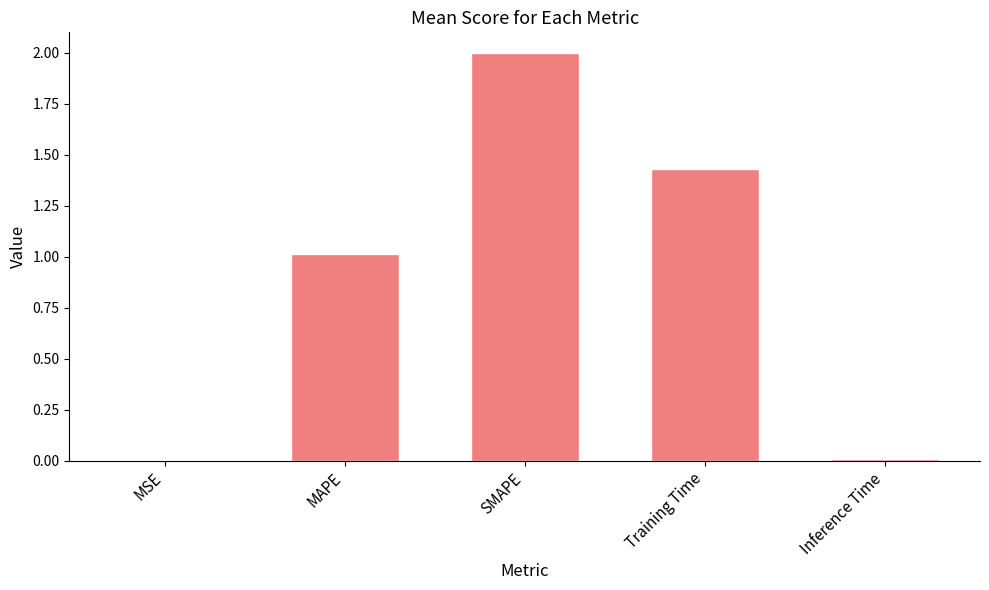

Count the number of values greater than 1.

3